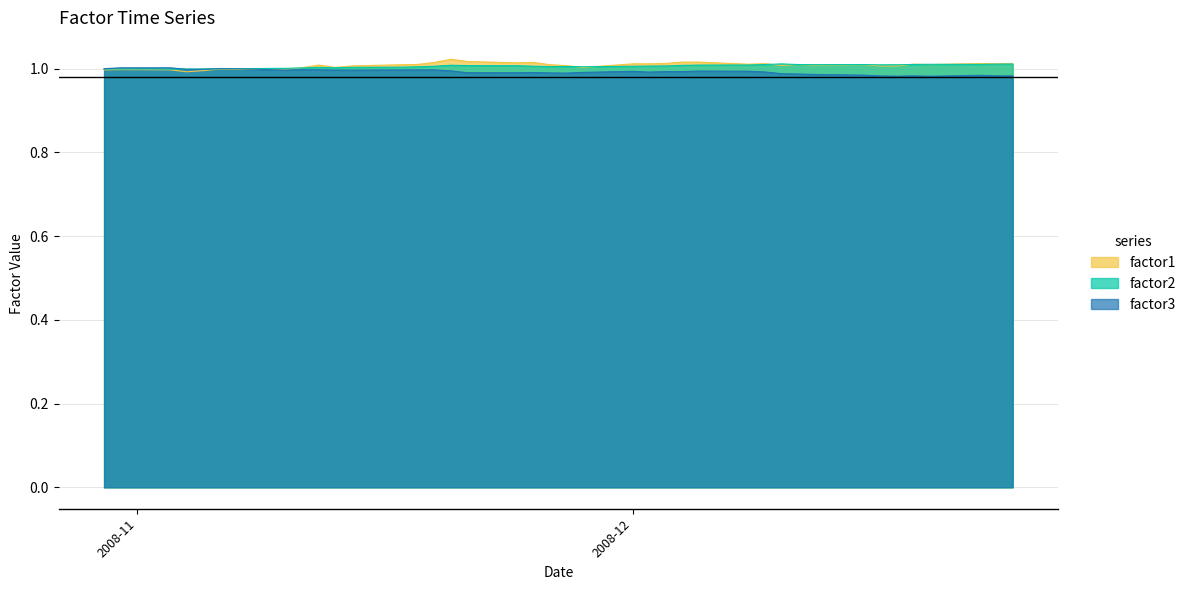

What position from the right is 2008-11-07?

34